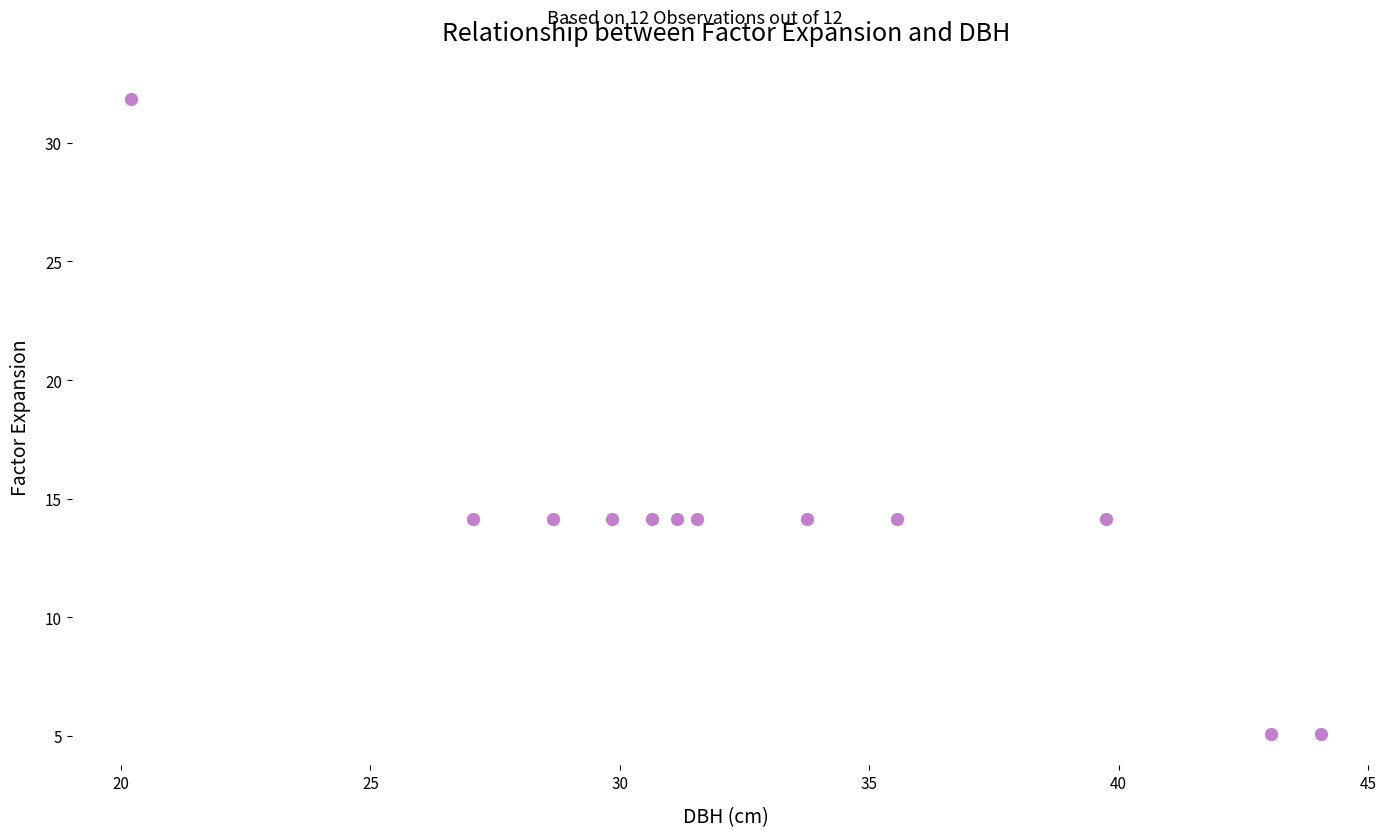

What is the range of Y values (max minus min)?

26.7